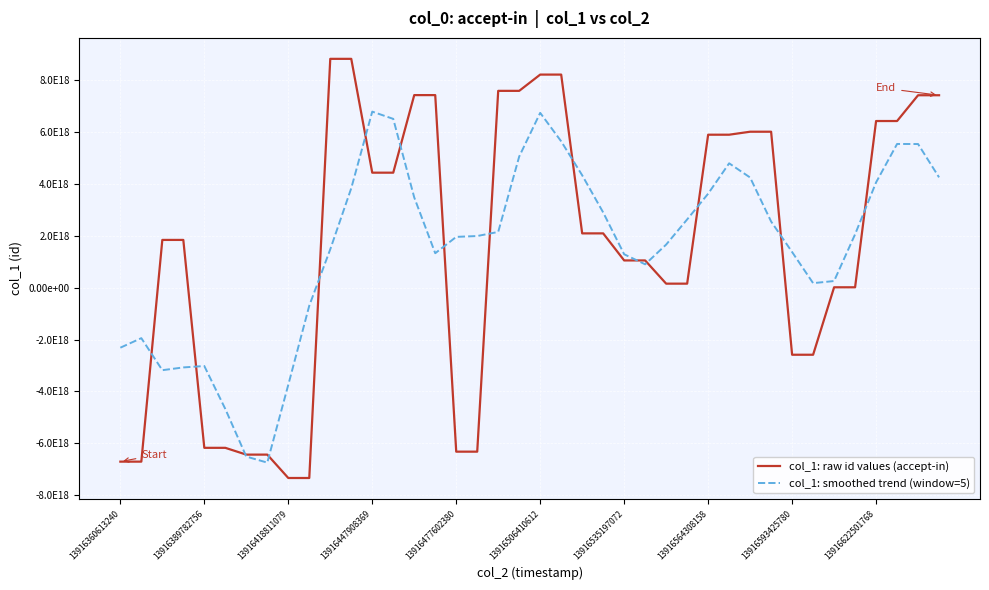

At how many categories does at least one series exceed -1305416714768086016?

33